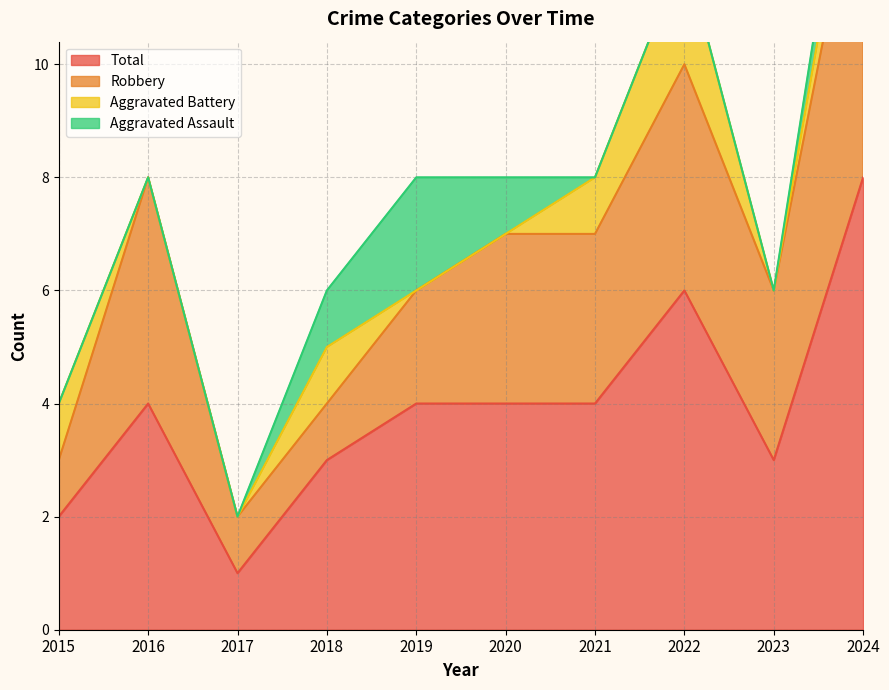

In Robbery, how many points are lower than both neighbors (excluding endpoints)?

1